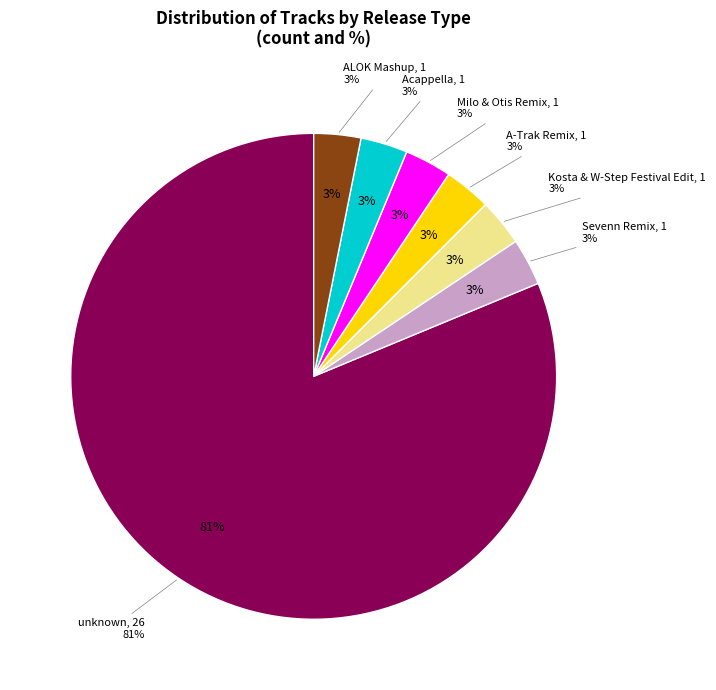

The Acappella slice represents 1% of the pie. True or false?

False